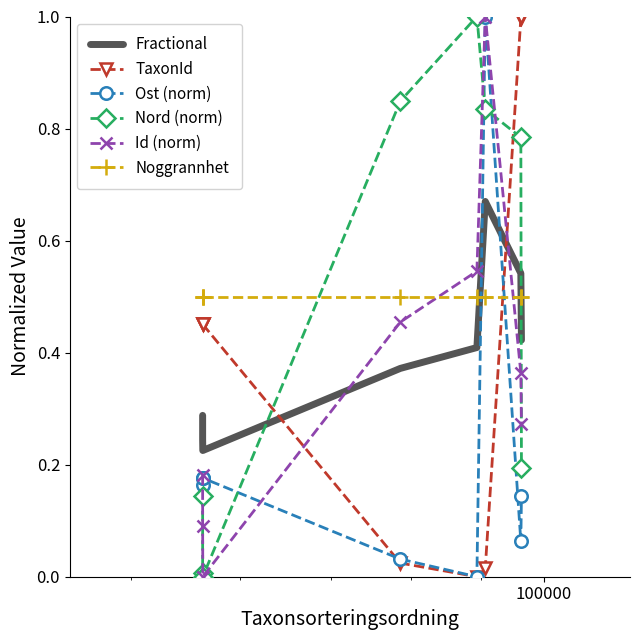

Which series has the largest total across all categories?

Noggrannhet